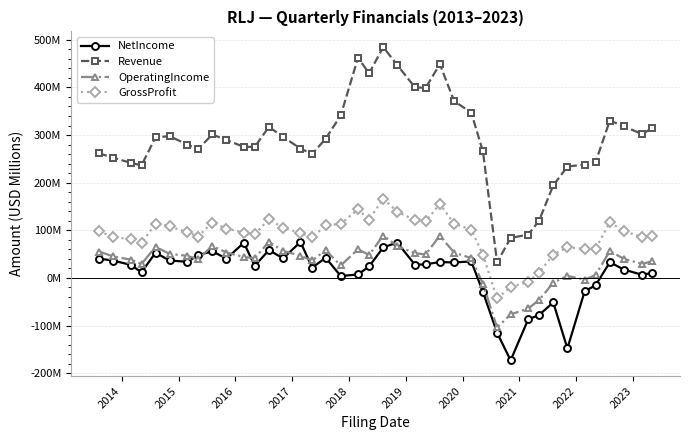

Which series has the largest total across all categories?

Revenue